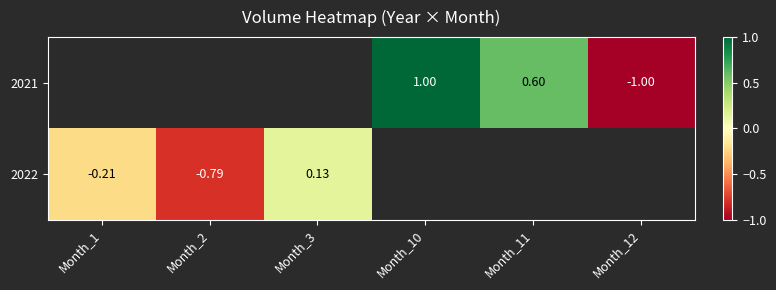

What is the minimum value for 2022?

-0.8